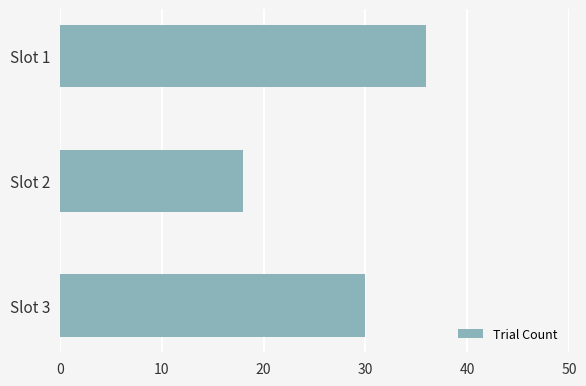

What is the maximum value shown in the chart?

36